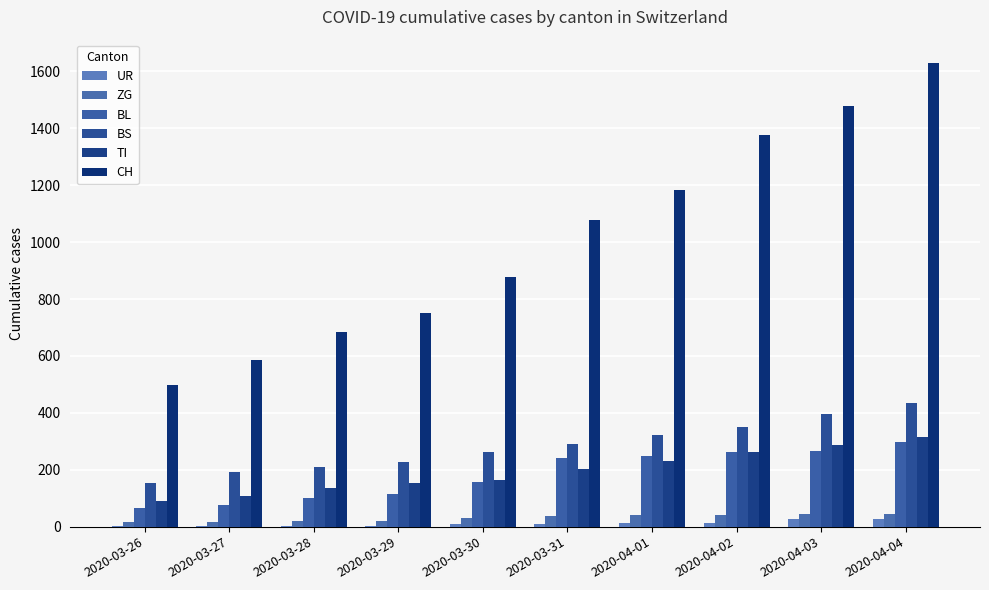

The value of BL at 2020-04-04 is 169. True or false?

False